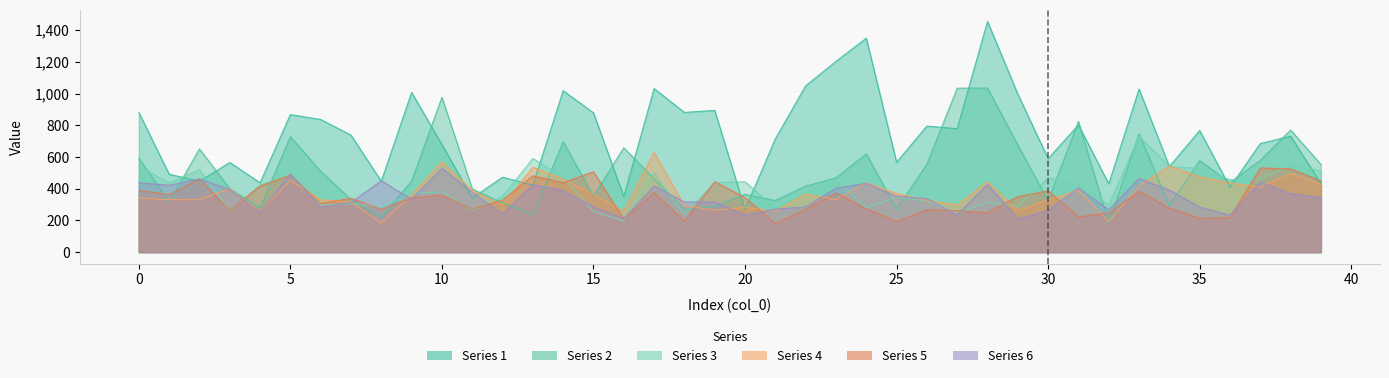

The 1 series shows 881.0 at 0. True or false?

True